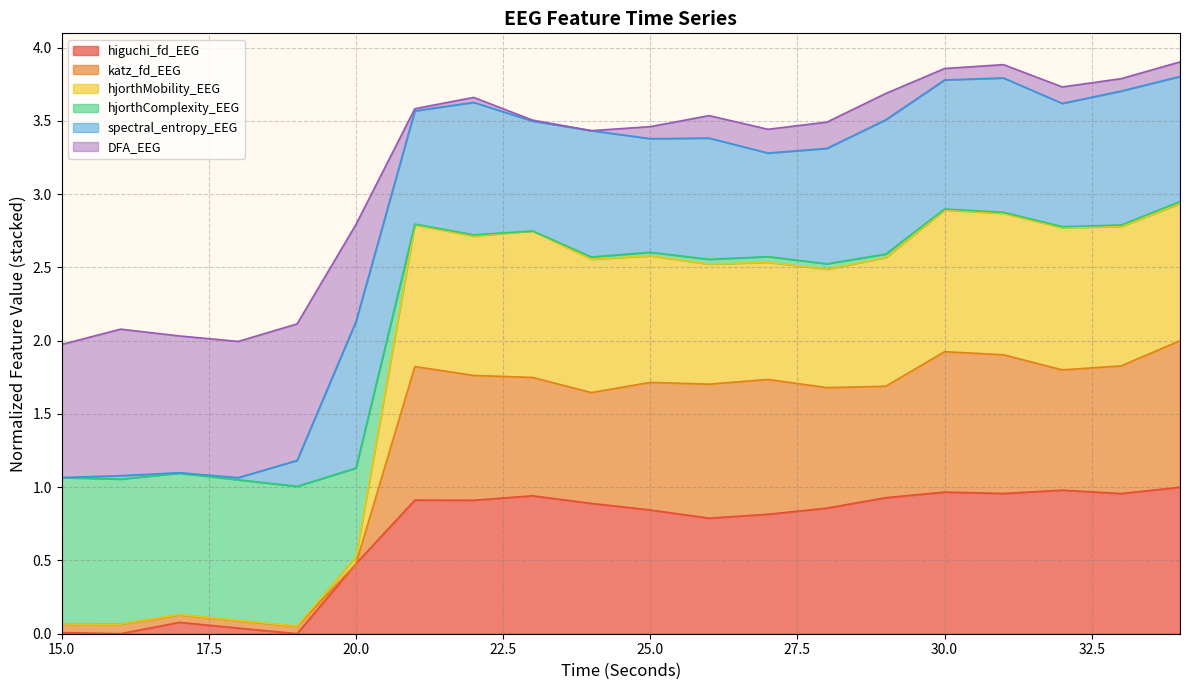

Is it true that DFA_EEG equals 0.1 at 15?

False